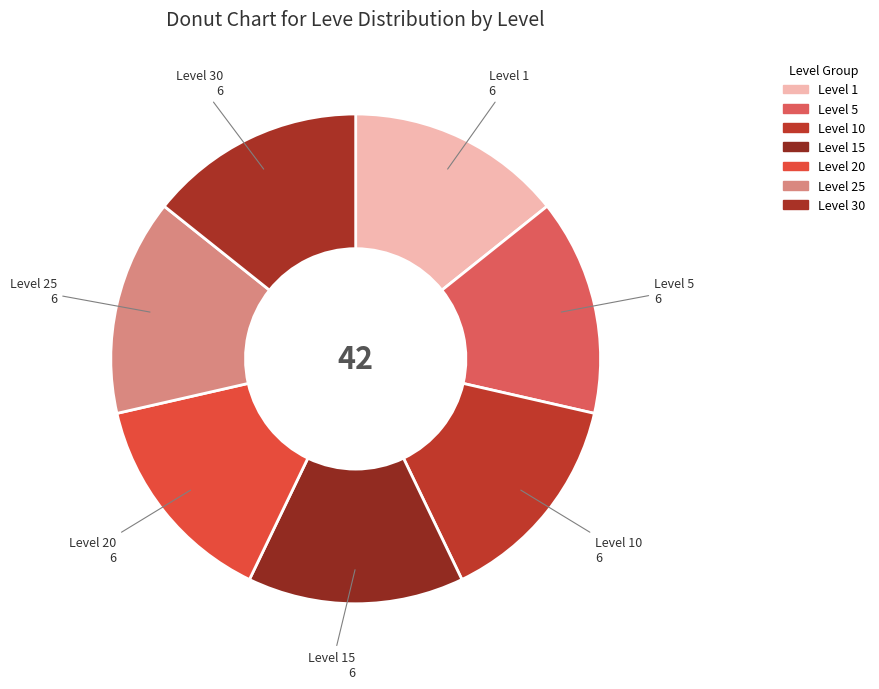

How many segments does this pie chart have?

7